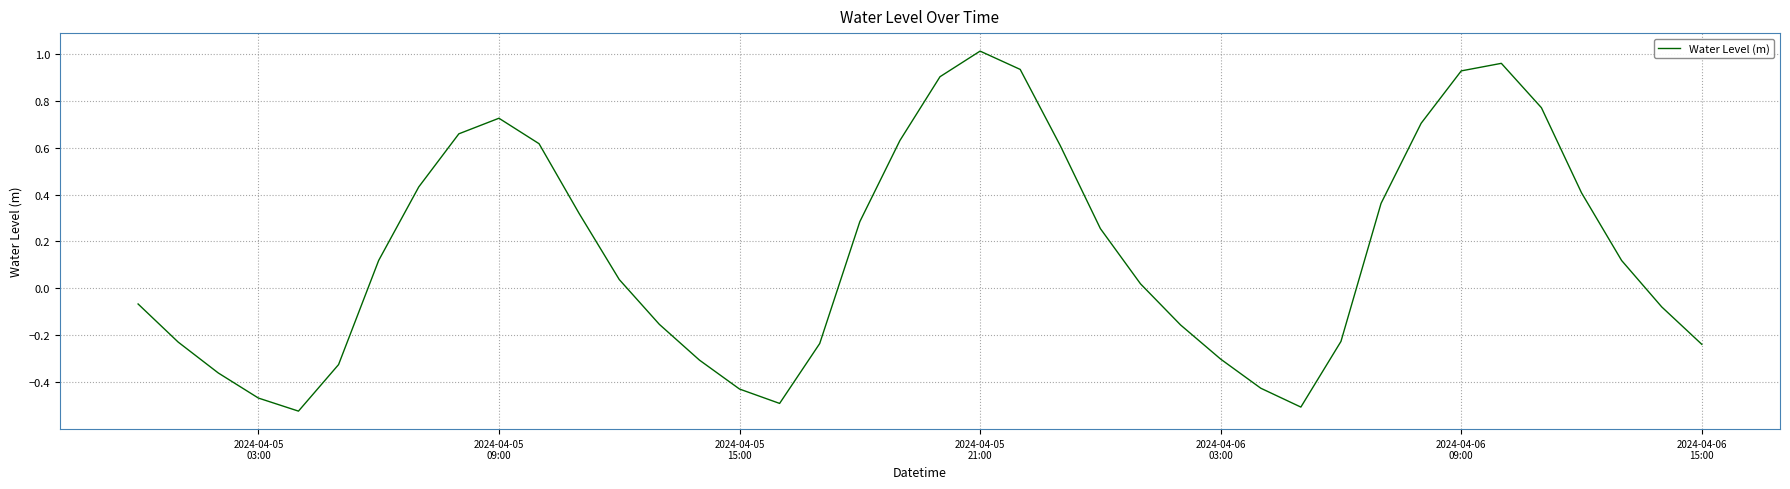

Reading right to left, transcribe all the data shown in this chart.

-0.2	-0.1	0.1	0.4	0.8	1.0	0.9	0.7	0.4	-0.2	-0.5	-0.4	-0.3	-0.2	0.0	0.3	0.6	0.9	1.0	0.9	0.6	0.3	-0.2	-0.5	-0.4	-0.3	-0.2	0.0	0.3	0.6	0.7	0.7	0.4	0.1	-0.3	-0.5	-0.5	-0.4	-0.2	-0.1